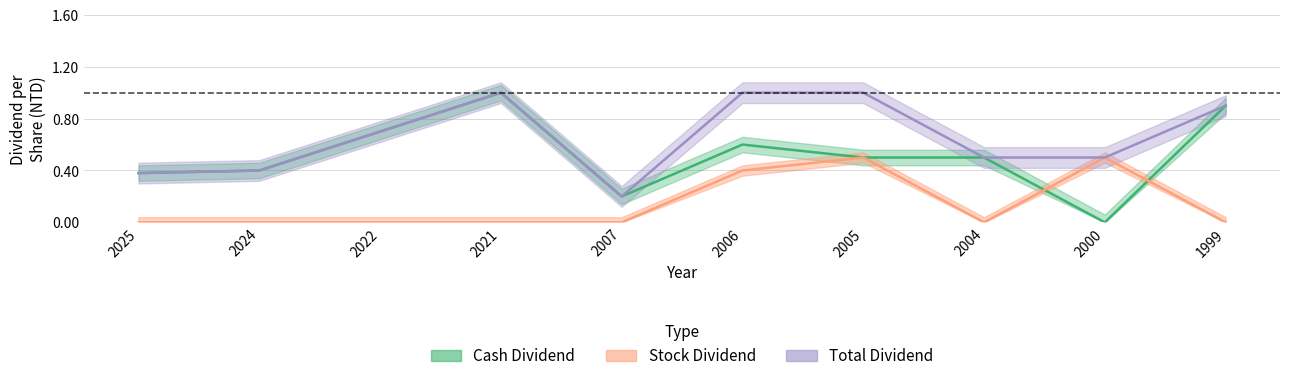

Does the chart display data point markers on the line(s)?

No